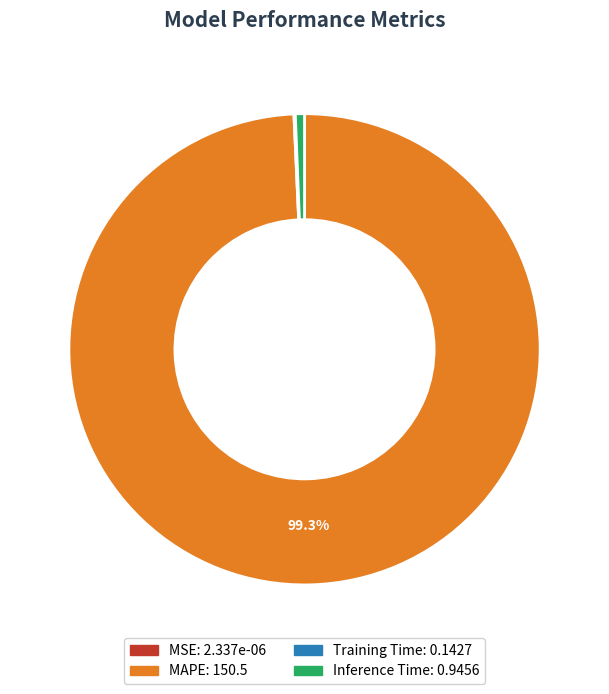

Is the sum of MAPE and Inference Time greater than half?

Yes